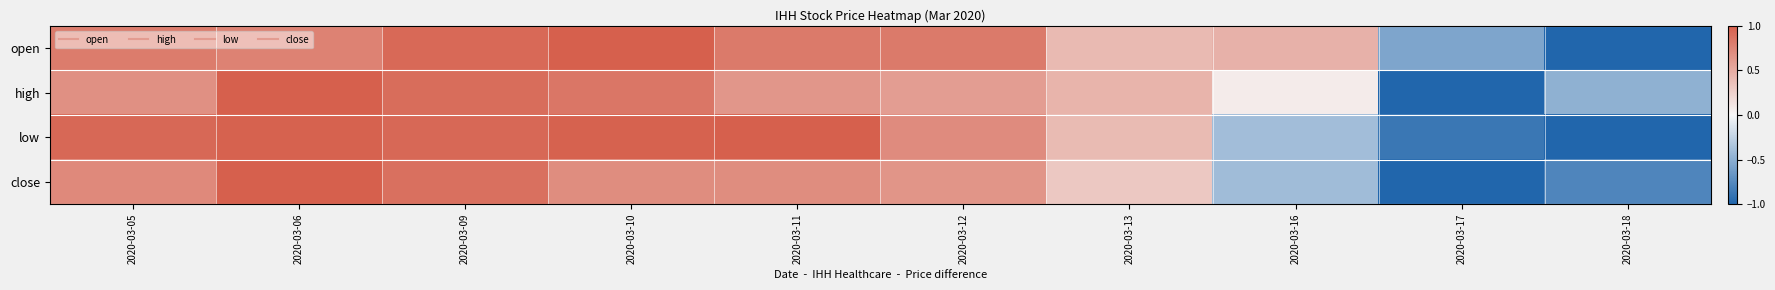

At how many categories does at least one series exceed 0?

8